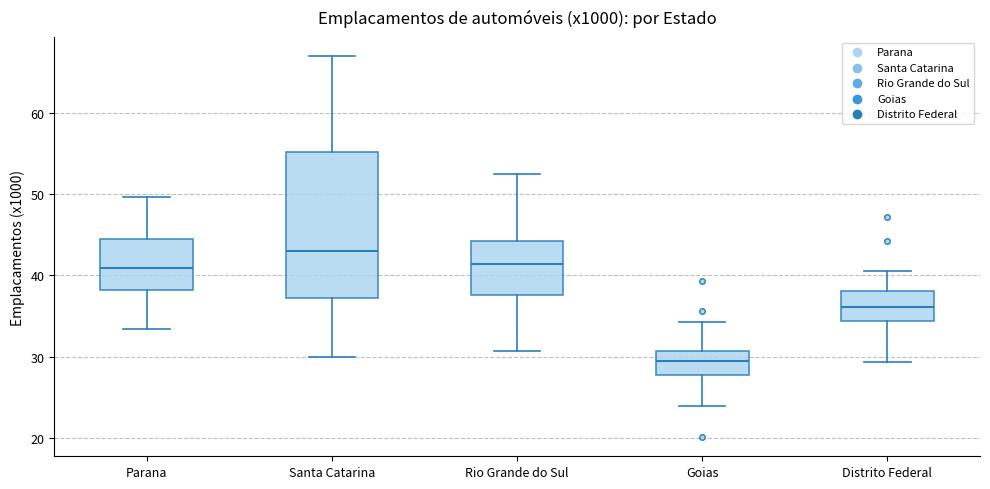

Where is the lower edge of the box for Goias on the y-axis? The values are not printed on the chart, so give them approximately, as read against the axis.

28